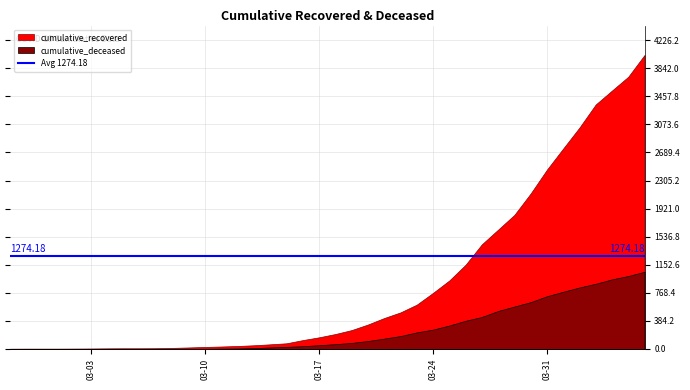

What is the maximum value shown in the chart?

4025